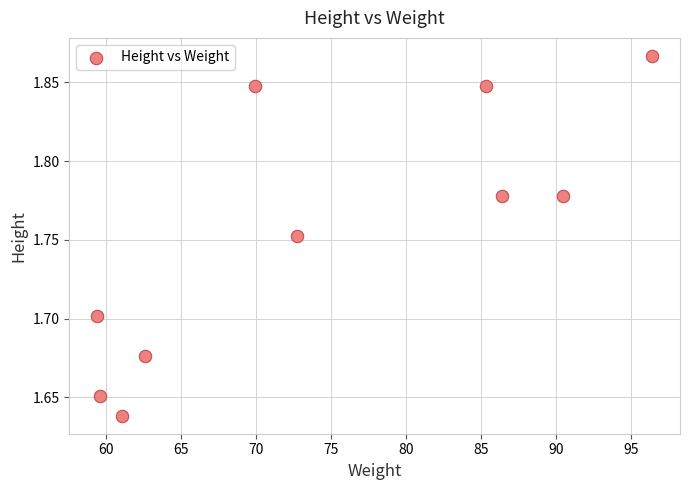

What is the average X value?

74.4